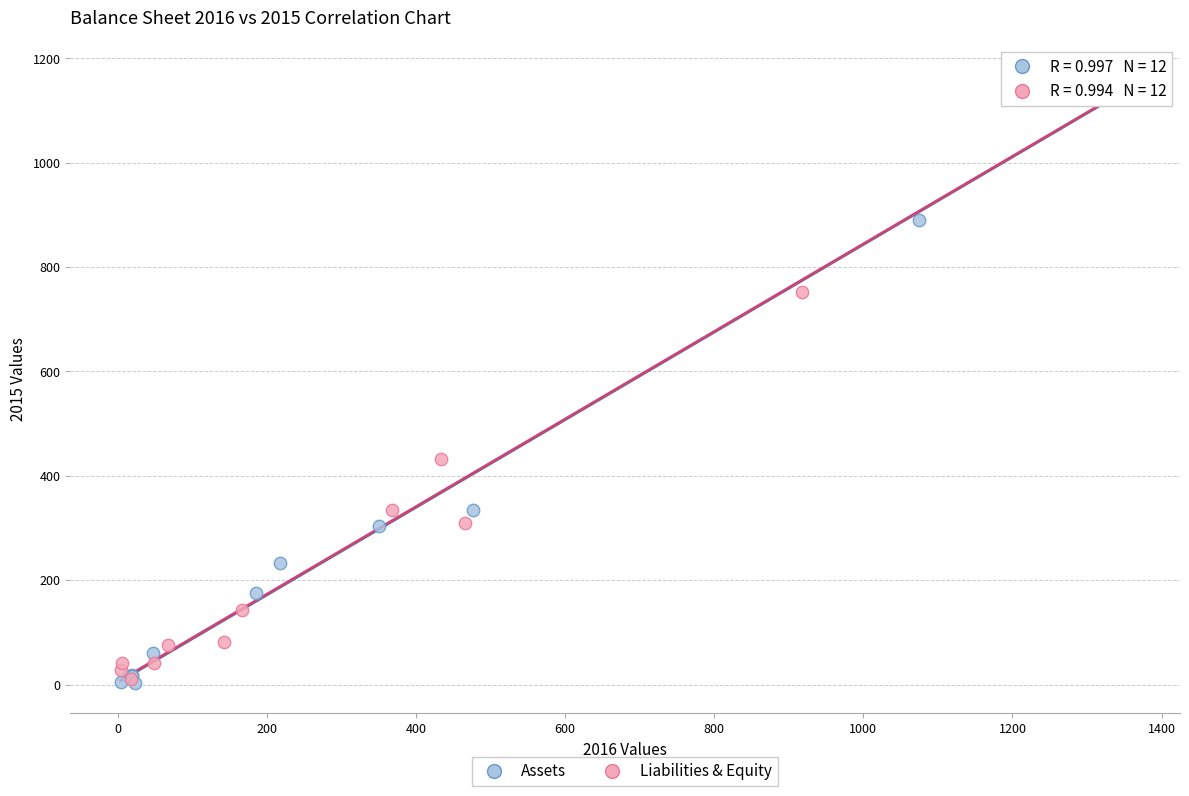

Which series has the largest Y range (max minus min)?

Assets